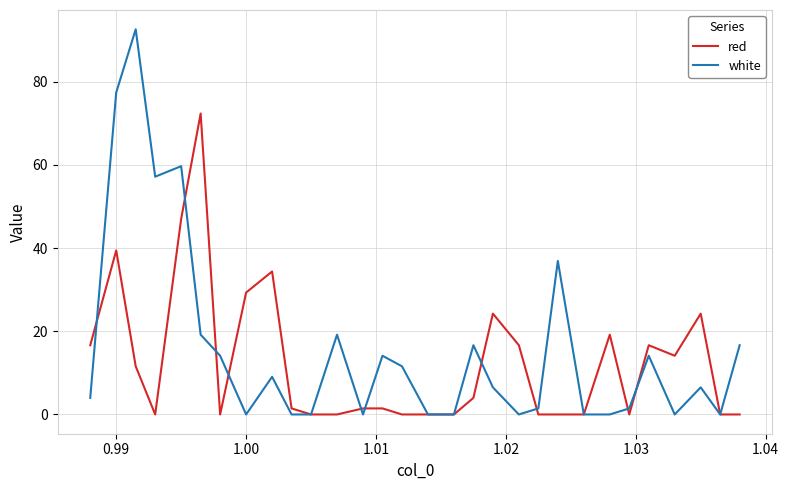

How many lines are shown in the chart?

2